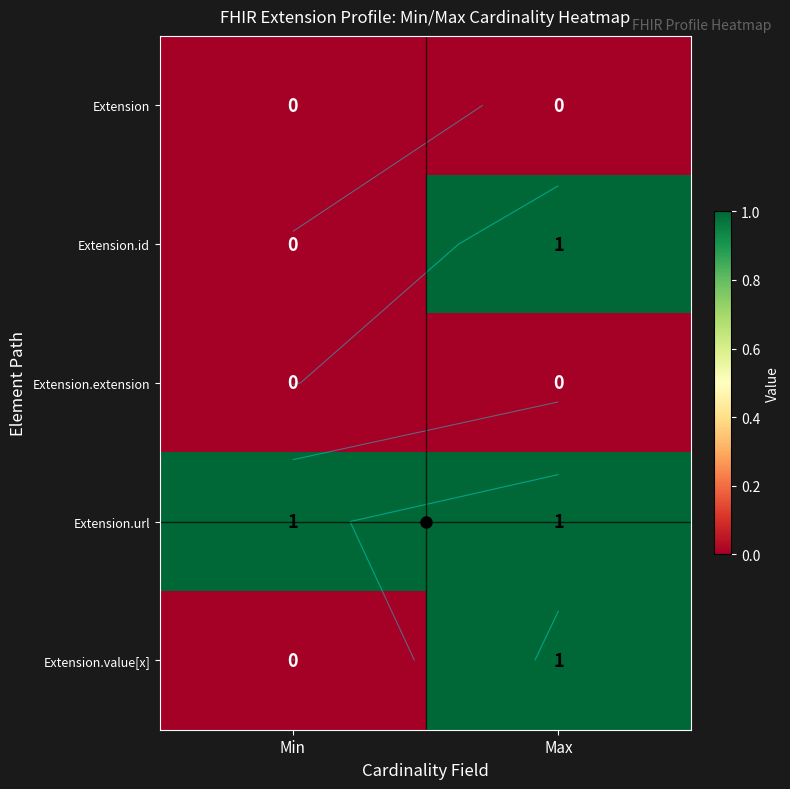

Which has a higher value, Max or Min?

Max